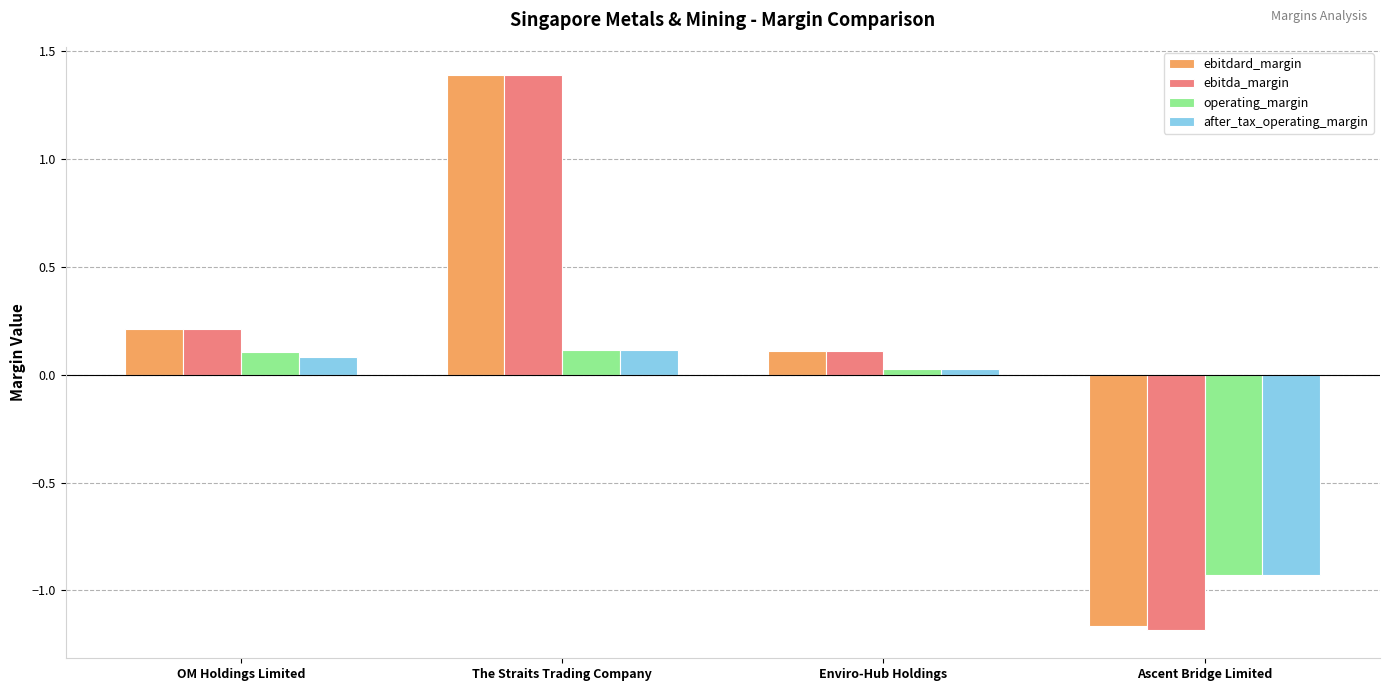

At which category is the sum across all series the highest?

The Straits Trading Company